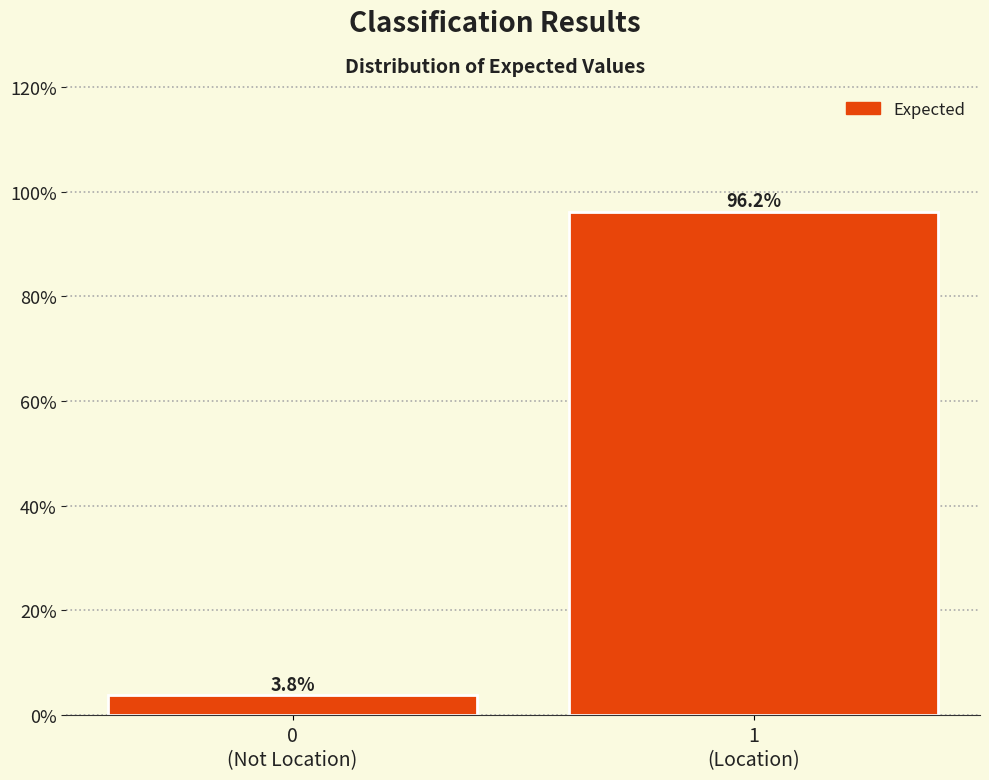

Reading right to left, list all the values displayed in this chart.

96.2	3.8